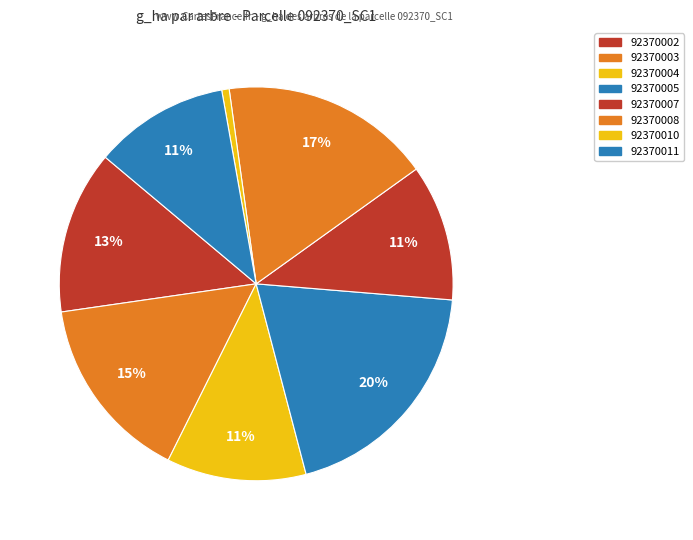

To the nearest percent, what portion does 92370002 represent?

13%